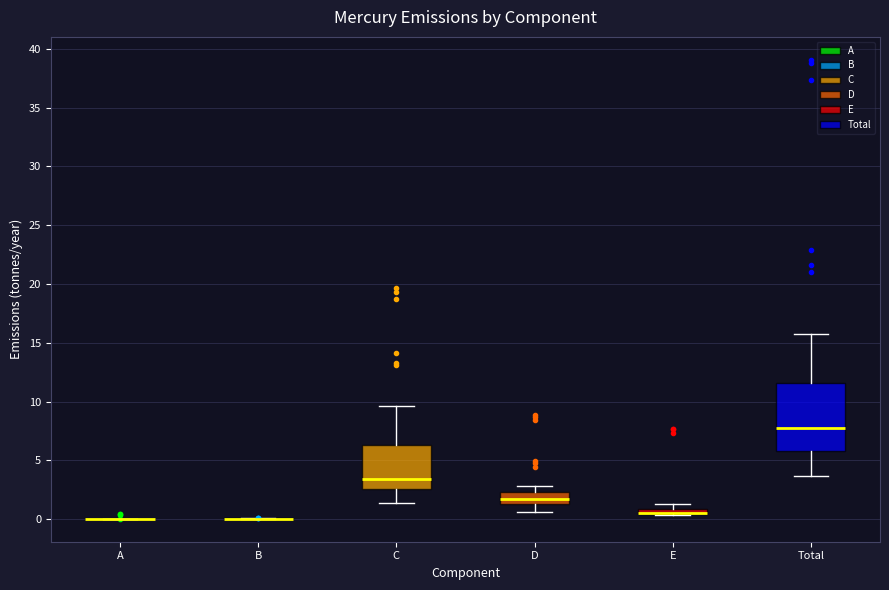

Which box is the tallest, from its lower edge to its upper edge?

Total